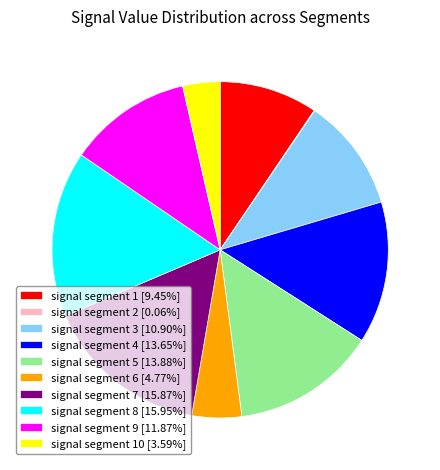

Is the sum of signal segment 6 [4.77%] and signal segment 7 [15.87%] greater than half?

No